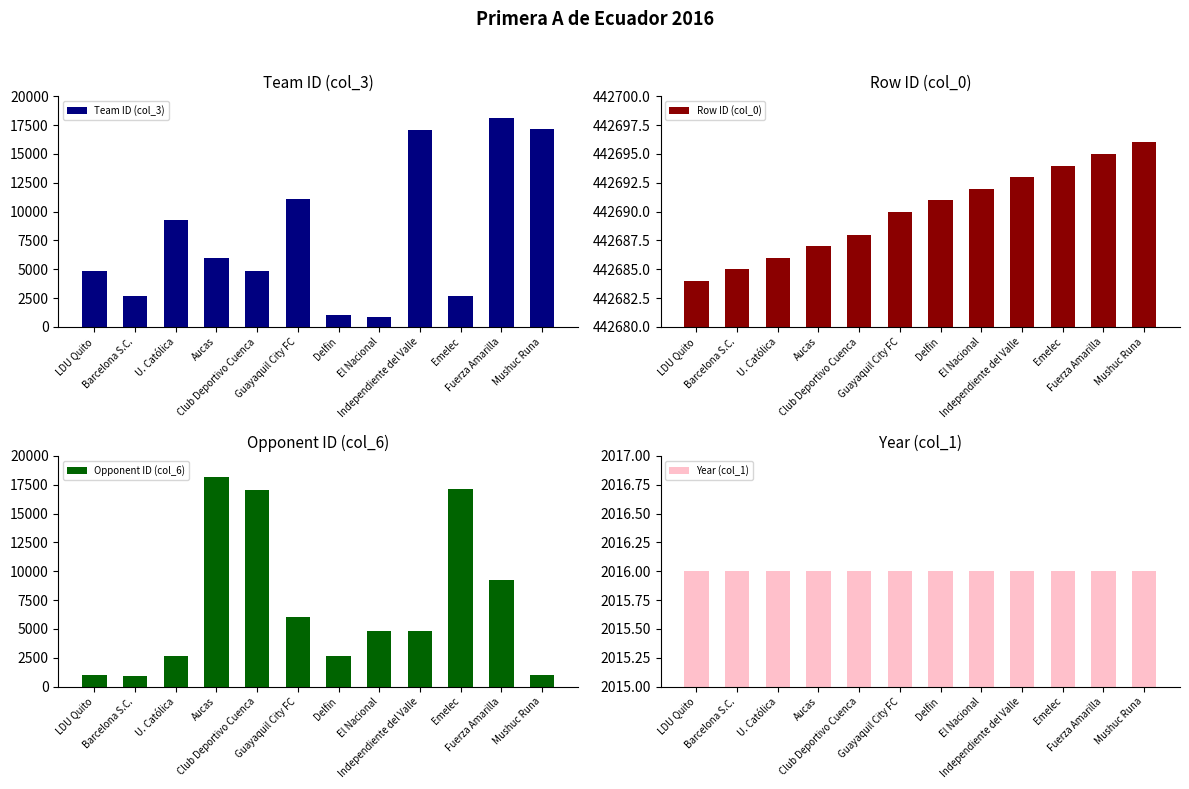

How many values in the Opponent ID (col_6) series exceed 4816?

5